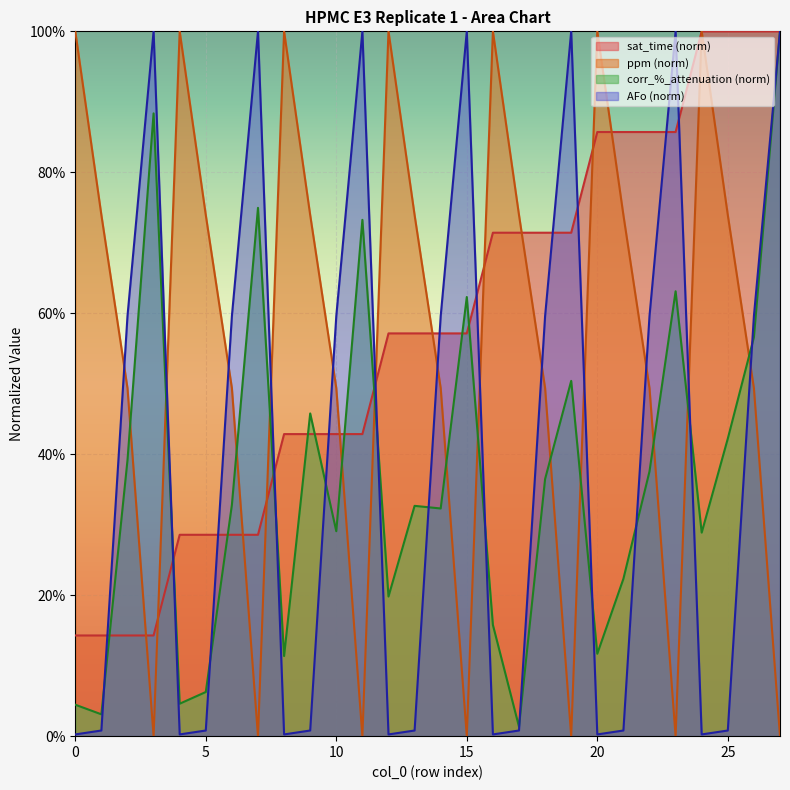

How many values in ppm are above zero?

21